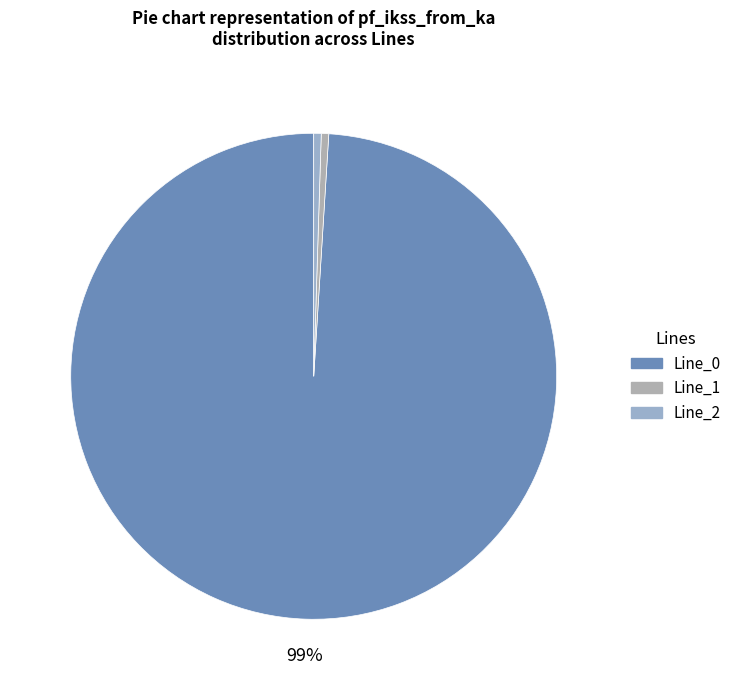

Does Line_0 represent more than half of the total?

Yes